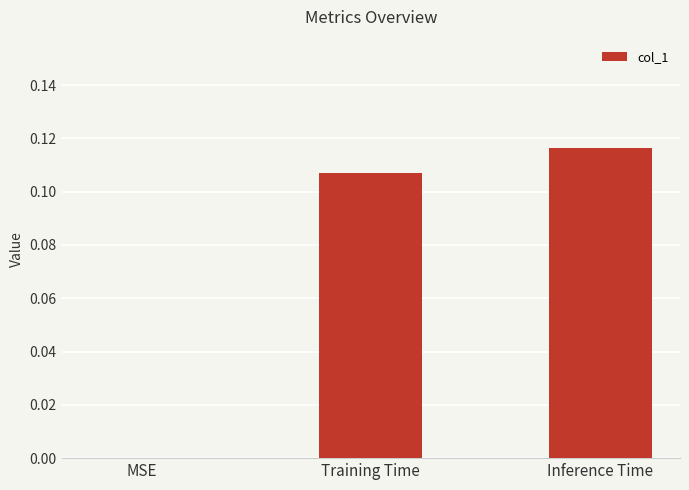

The chart shows a value of 0.2 at Training Time. True or false?

False